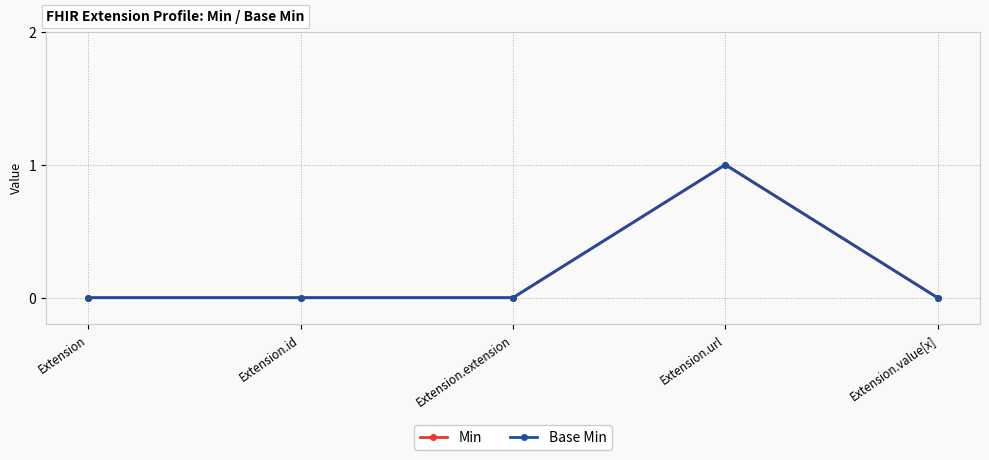

Does the chart display data point markers on the line(s)?

Yes